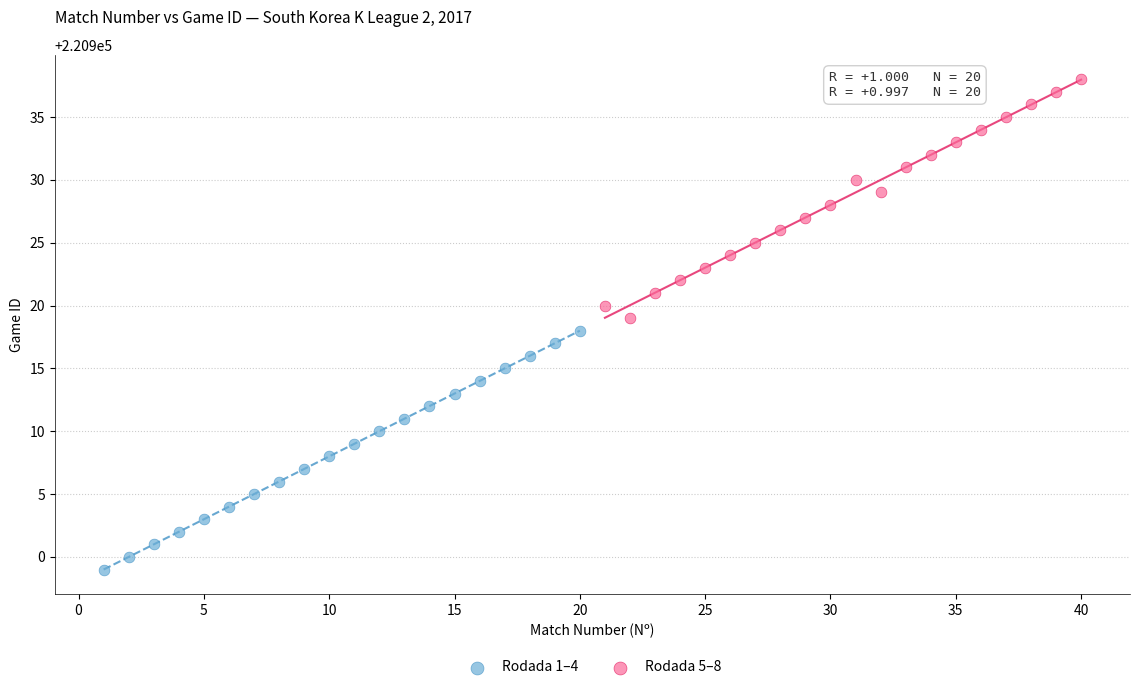

Which series contains the highest Y value?

Rodada 5–8